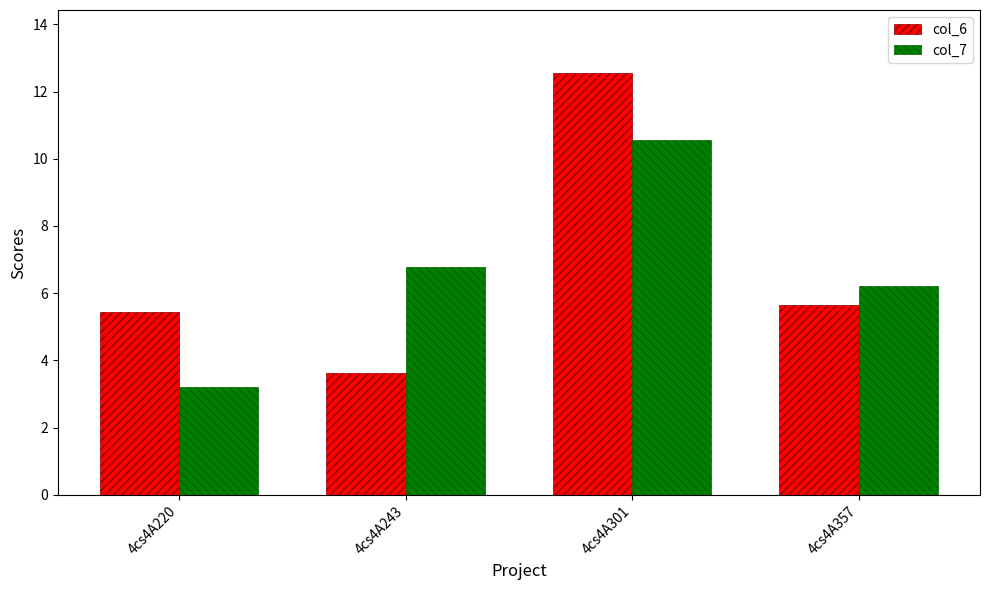

Reading left to right, list all the values displayed in this chart.

col_6: 4cs4A220=5.4	4cs4A243=3.6	4cs4A301=12.5	4cs4A357=5.7
col_7: 4cs4A220=3.2	4cs4A243=6.8	4cs4A301=10.6	4cs4A357=6.2